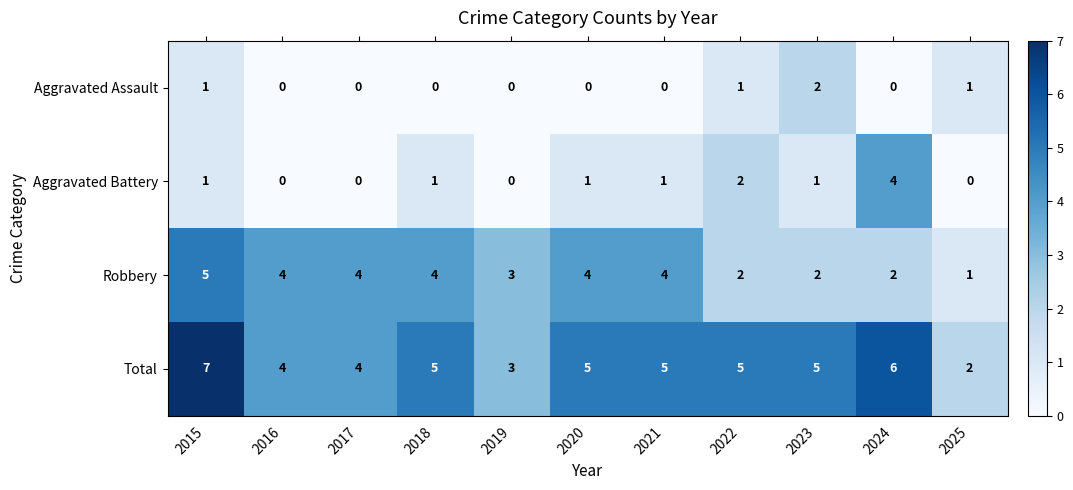

Which series has the widest spread of values?

Total